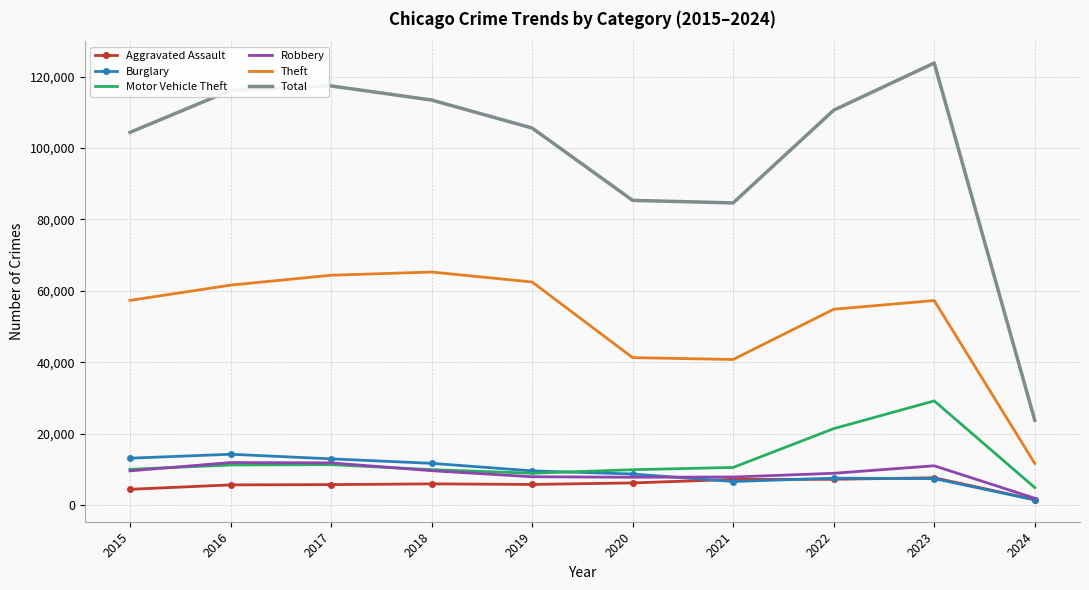

What are all the series names shown in the legend?

Aggravated Assault, Burglary, Motor Vehicle Theft, Robbery, Theft, Total